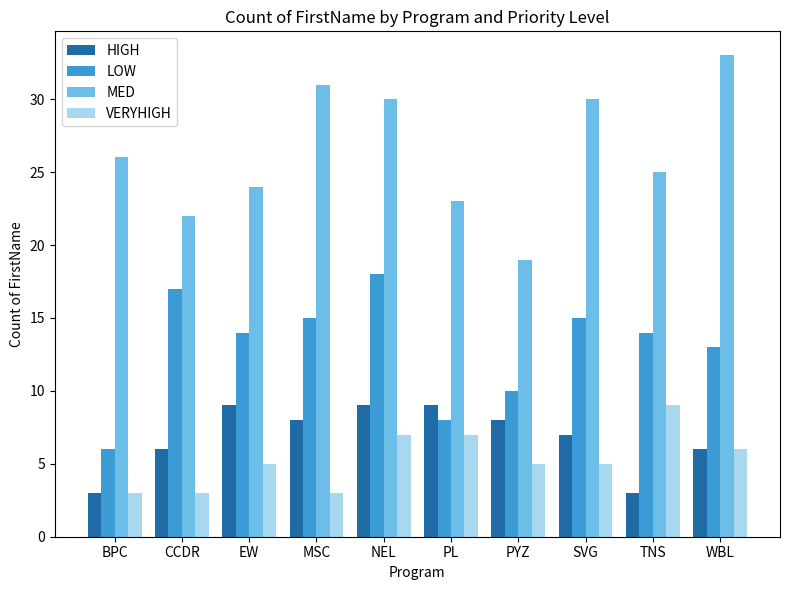

The HIGH series shows 9 at PL. True or false?

True